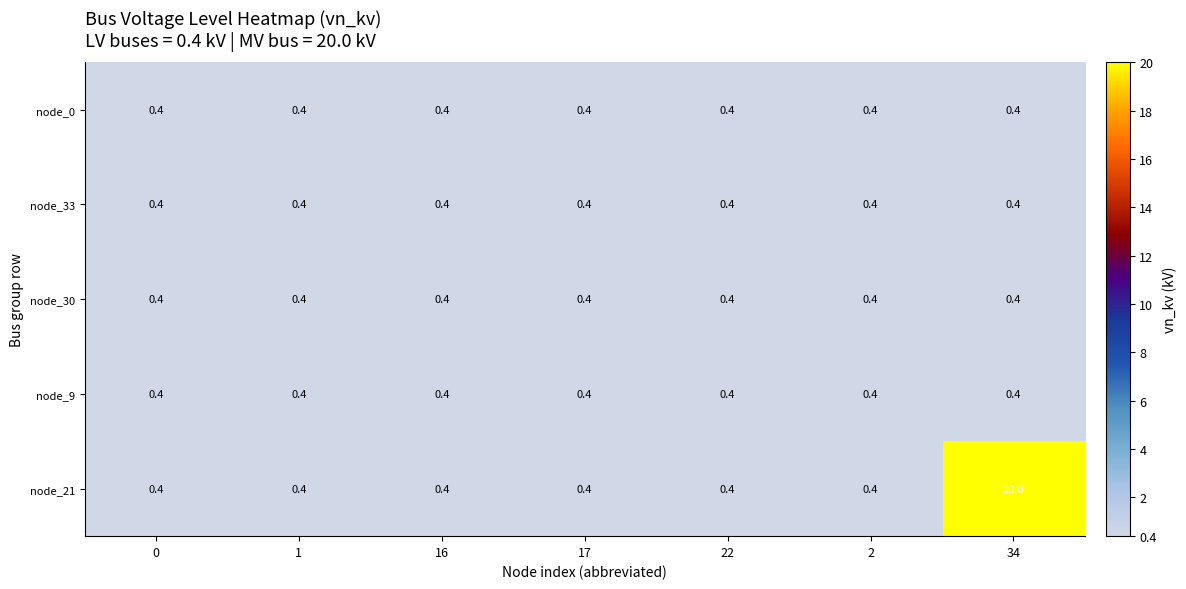

What is the total value across all series at 16?

2.0